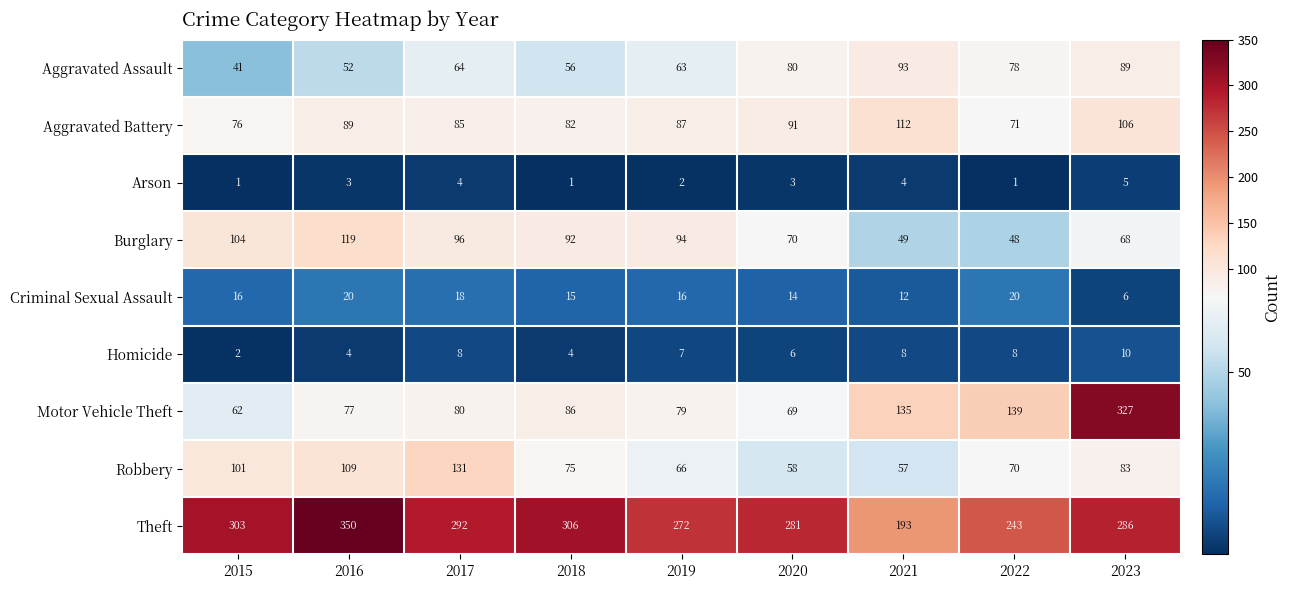

What is the smallest value displayed?

1